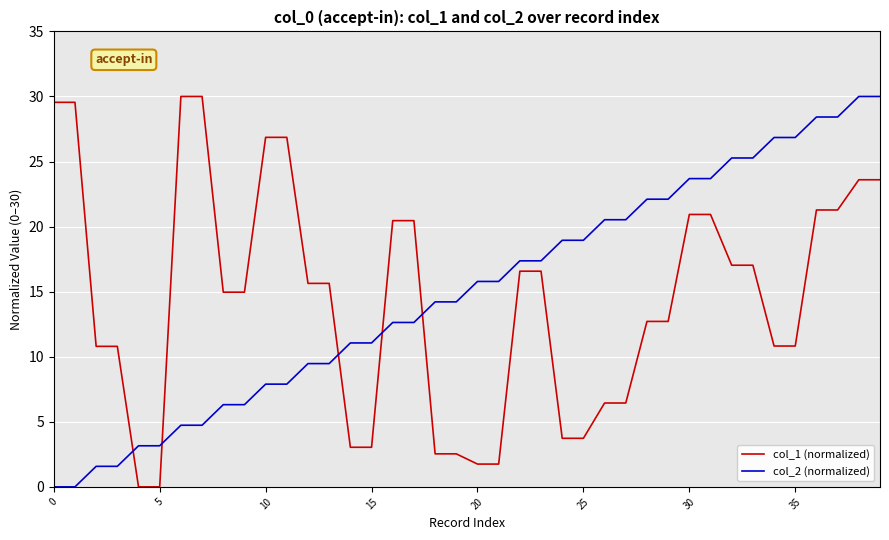

Which series ends up on top after the final intersection of col_2 (normalized) and col_1 (normalized)?

col_2 (normalized)